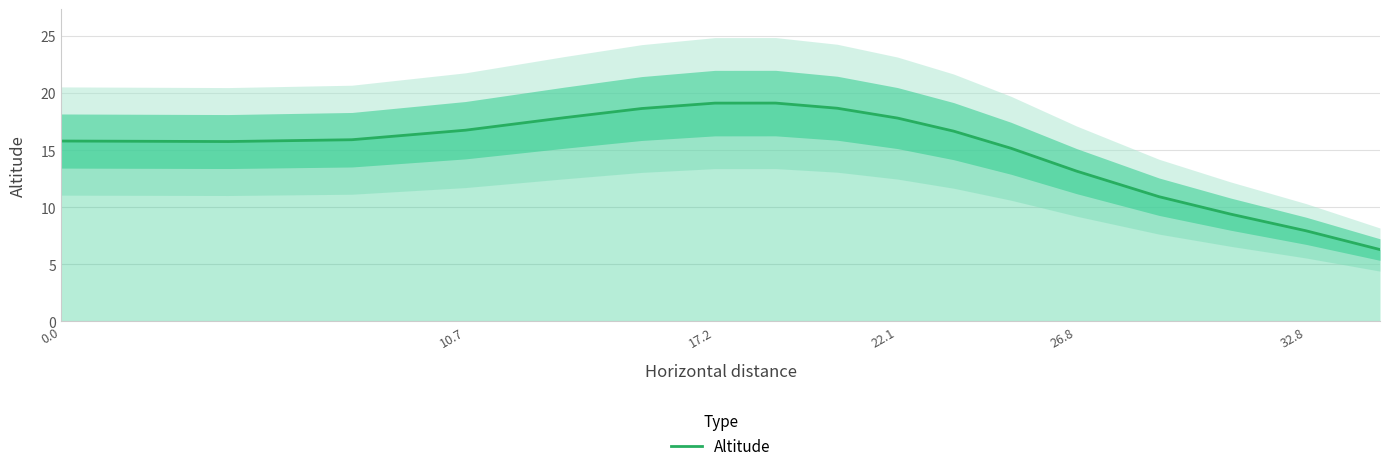

The Altitude series shows 22.1 at 10.7. True or false?

False